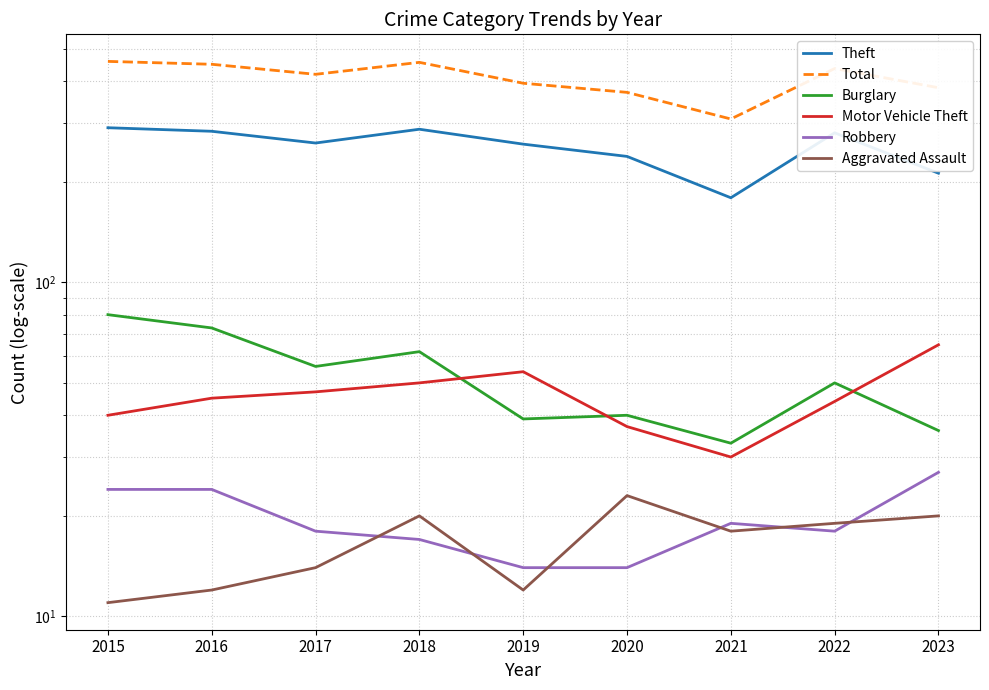

How many interior local peaks does the Total series have?

2